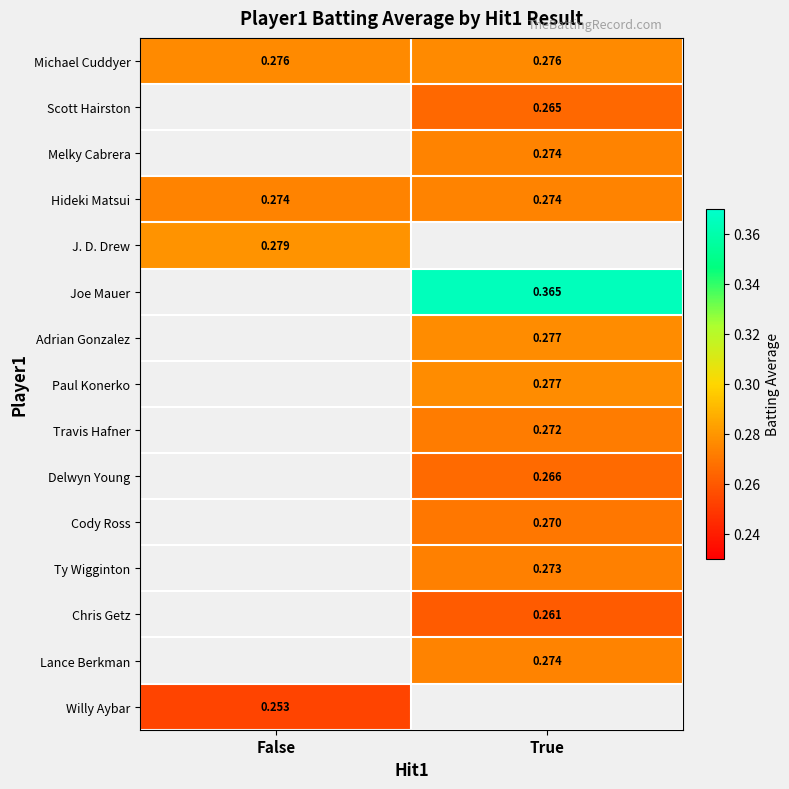

At which category does the chart reach its peak across all series?

True